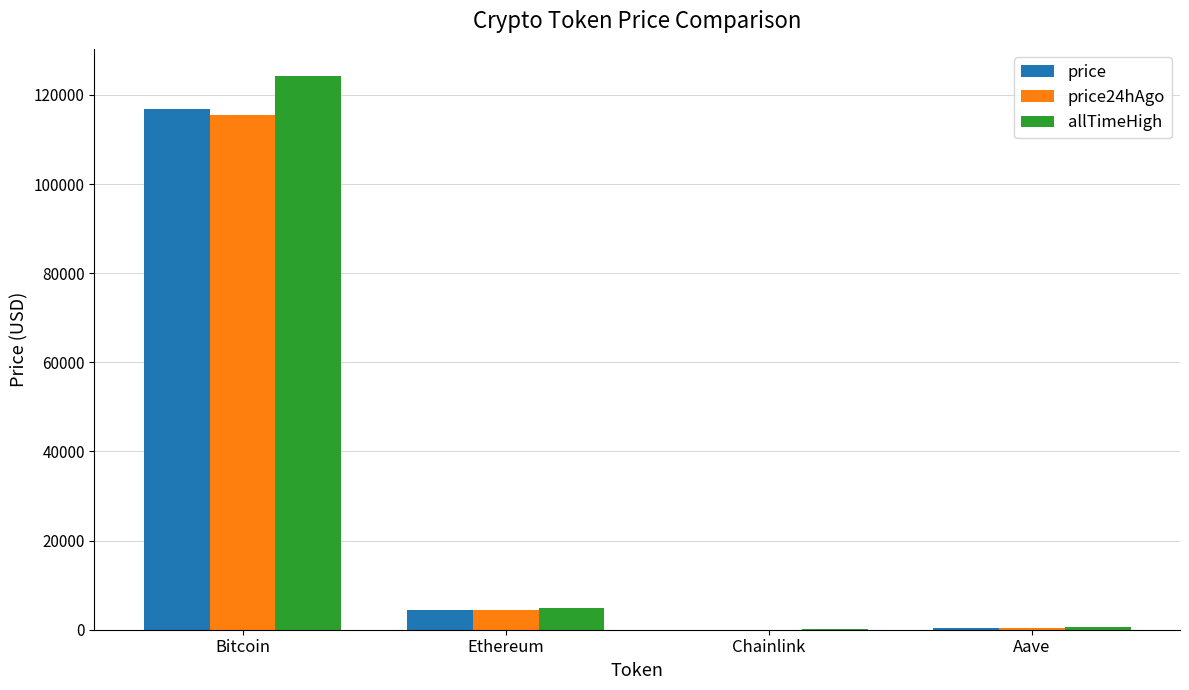

Which series has the widest spread of values?

allTimeHigh